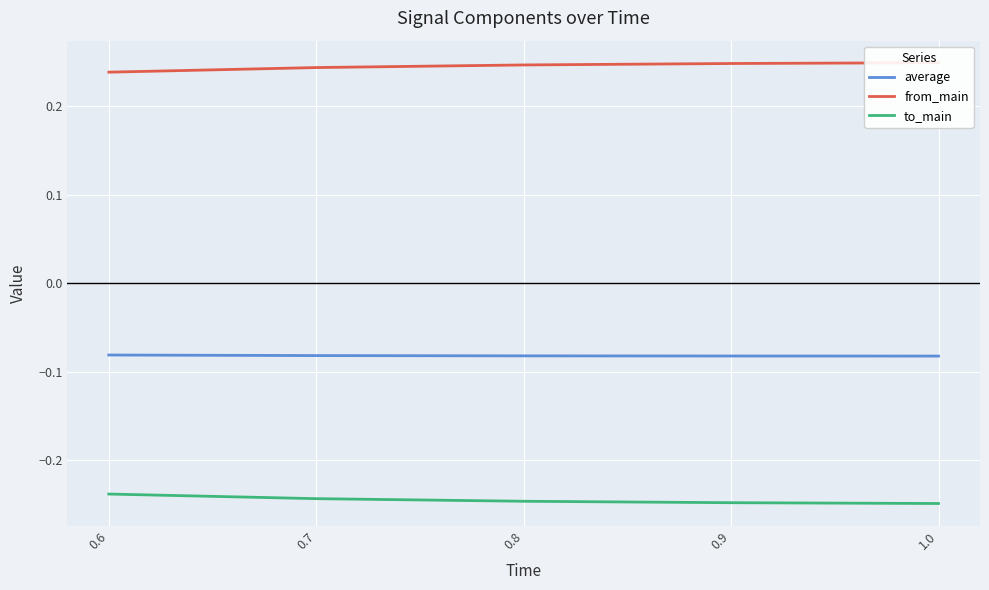

What is the highest value of the from_main series?

0.2